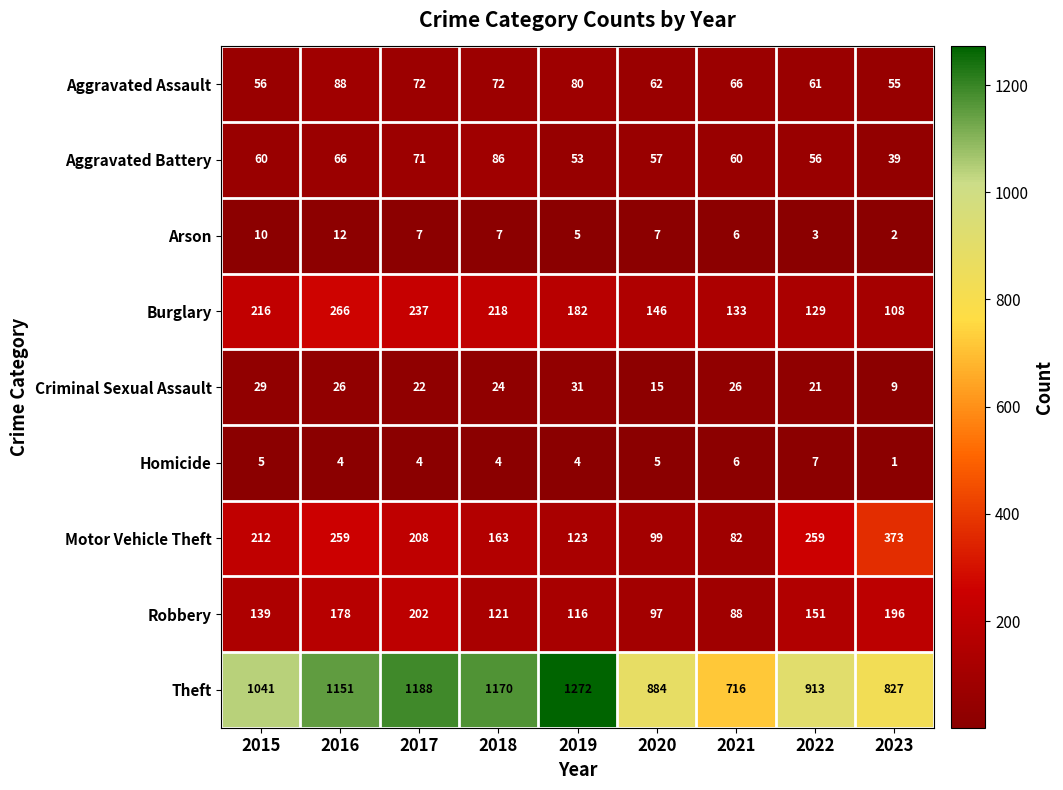

The Aggravated Battery series shows 86 at 2018. True or false?

True